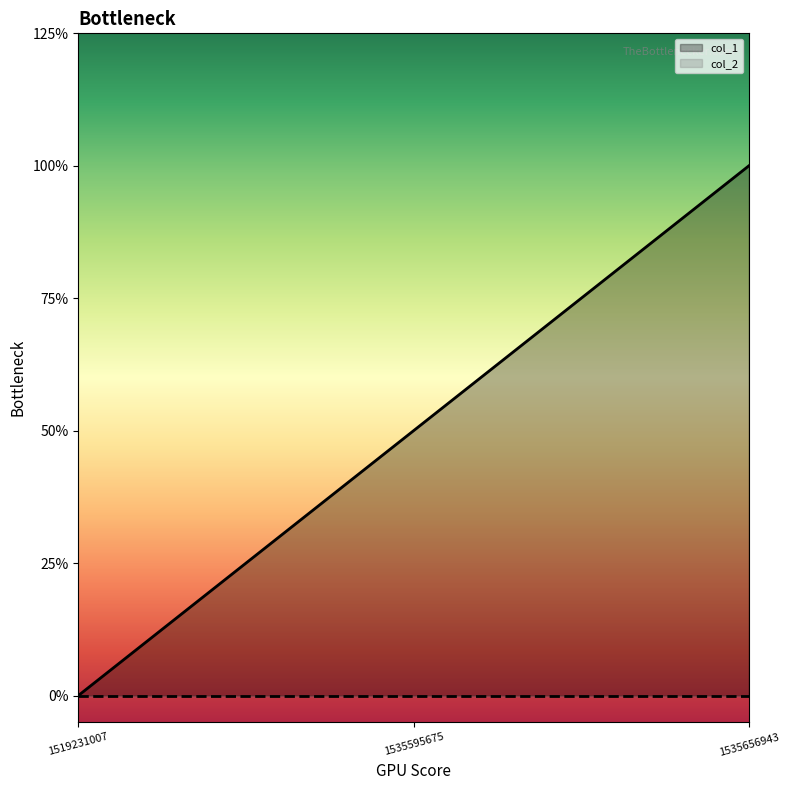

Reading right to left, list all the values displayed in this chart.

1535656943=2	1535595675=1	1519231007=0